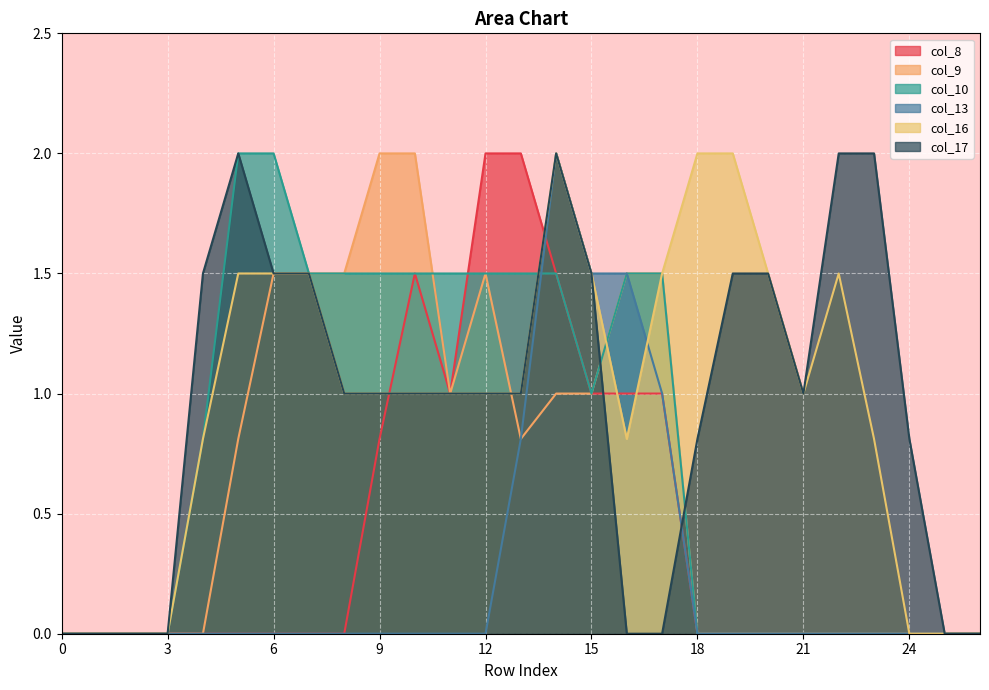

What is the greatest value displayed?

2.0